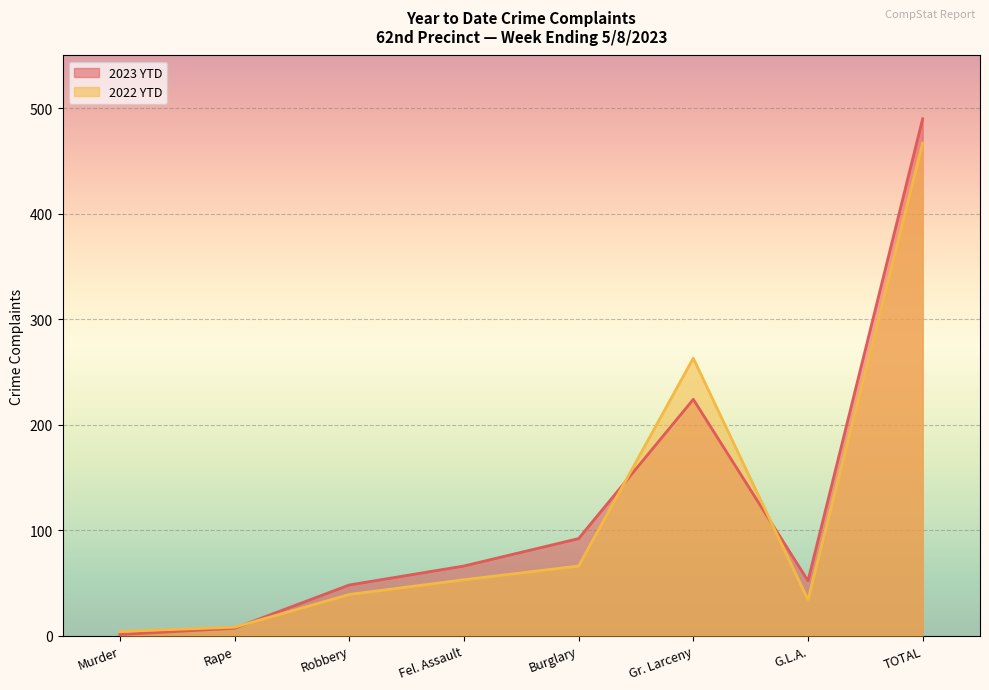

What is the label of the 6th point from the right?

Robbery